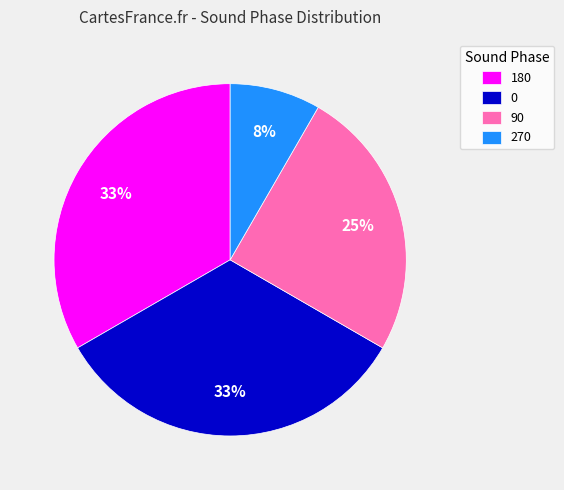

Approximately how many times larger is the value at 0 compared to 90?

1.3